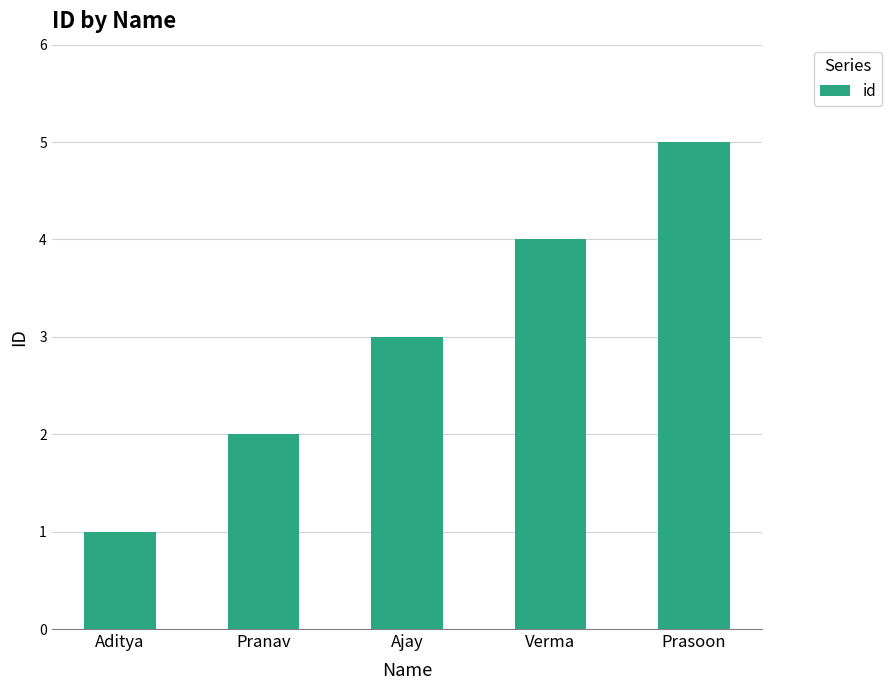

Reading right to left, what are all the values shown in this chart?

5	4	3	2	1